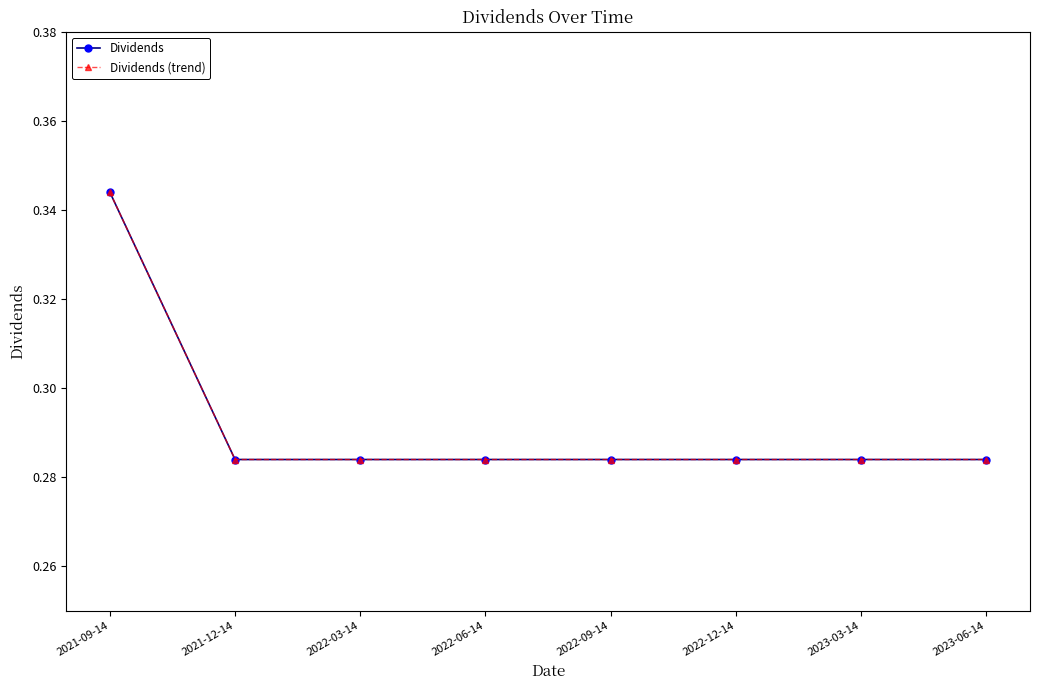

Is this an area chart (filled region under the line)?

No